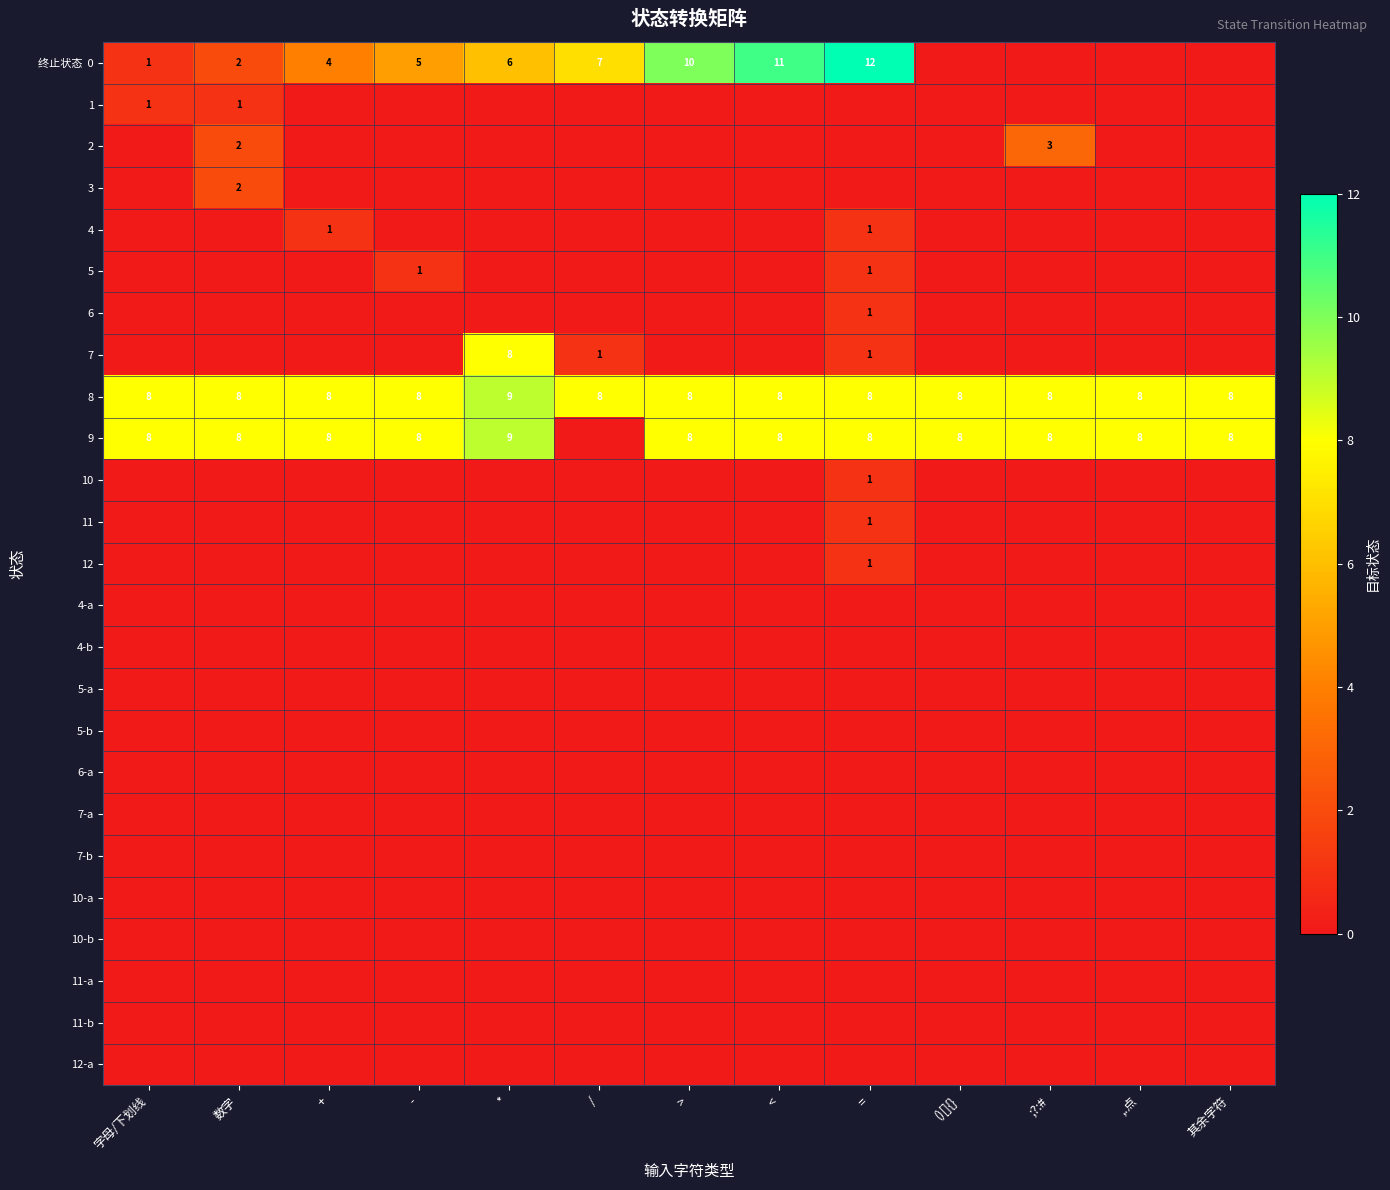

Between - and 数字, which is larger?

-